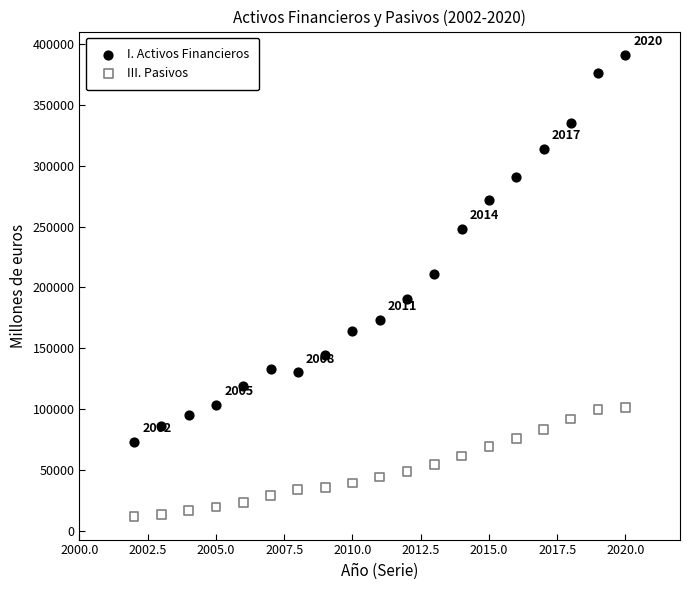

Across all data points, what is the range of X values (max minus min)?

18